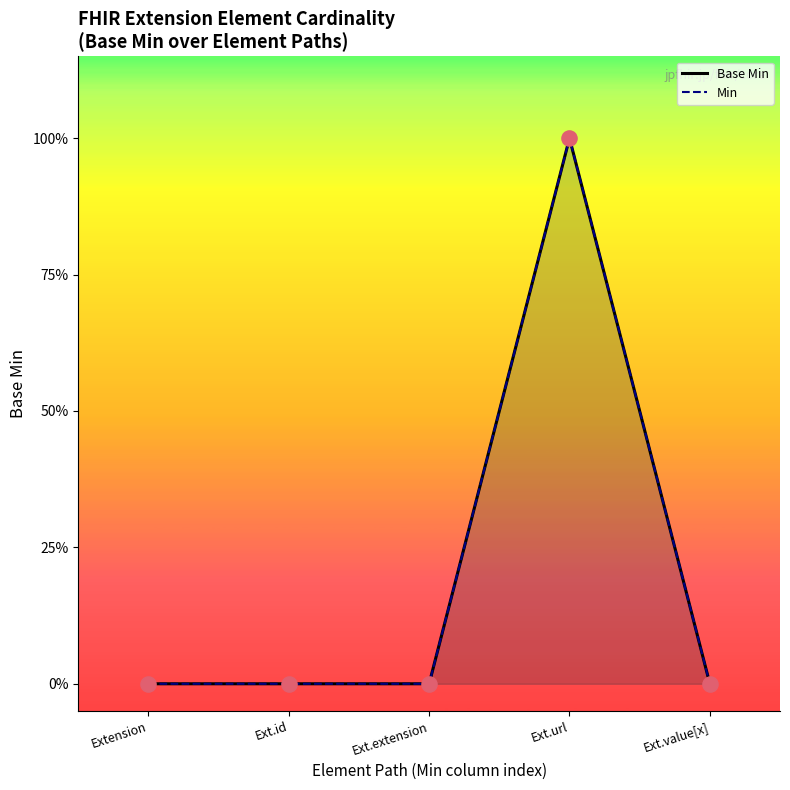

At how many categories does at least one series exceed 0?

1